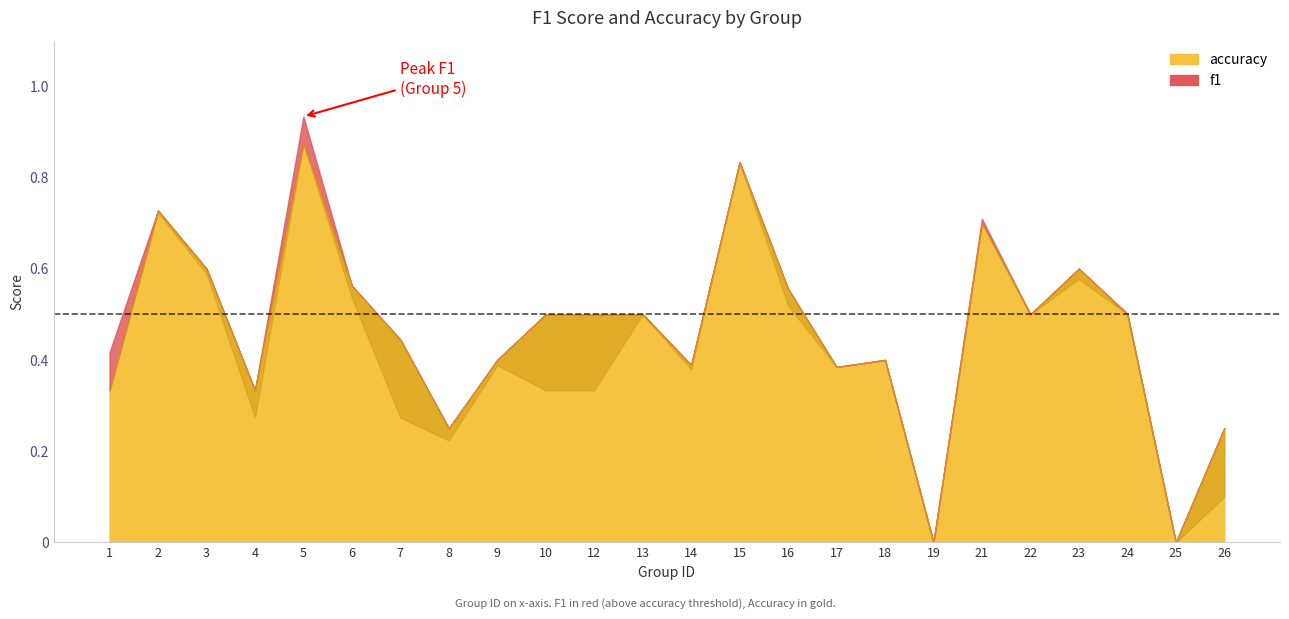

Reading left to right, transcribe all the data shown in this chart.

f1: 0.4	0.7	0.6	0.3	0.9	0.5	0.3	0.2	0.4	0.3	0.3	0.5	0.4	0.8	0.5	0.4	0.4	0.0	0.7	0.5	0.6	0.5	0.0	0.1
accuracy: 0.3	0.7	0.6	0.3	0.9	0.6	0.4	0.2	0.4	0.5	0.5	0.5	0.4	0.8	0.6	0.4	0.4	0.0	0.7	0.5	0.6	0.5	0.0	0.2